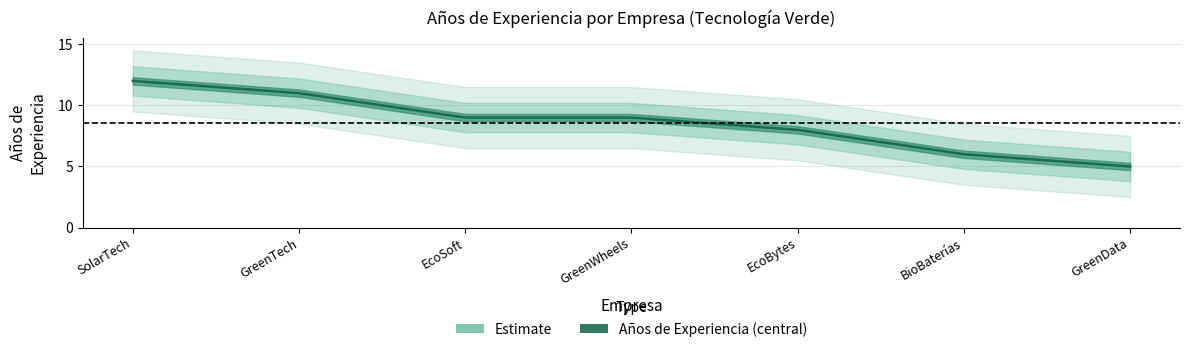

What is the difference between the second highest and minimum values?

6